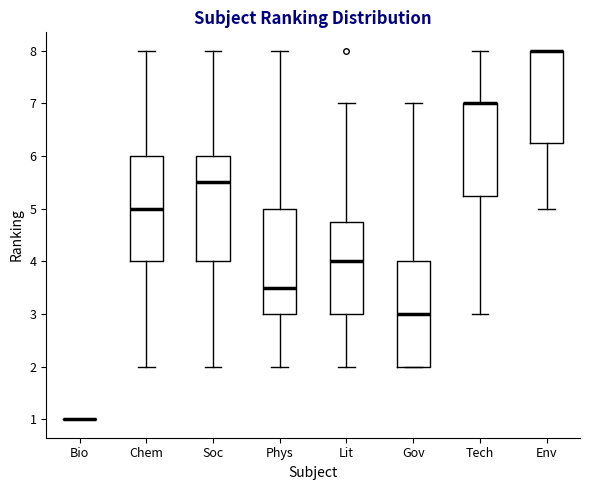

Reading left to right, transcribe this box plot: for each box, give where its median line is, the range the box spans, and where its two whiskers end, as read against the y-axis. The values are not printed on the chart, so give them approximately, as read against the axis.

Bio: box collapsed to a line at 1.0, whiskers 1.0 to 1.0
Chem: median 5.0, box 4.0 to 6.0, whiskers 2.0 to 8.0
Soc: median 5.5, box 4.0 to 6.0, whiskers 2.0 to 8.0
Phys: median 3.5, box 3.0 to 5.0, whiskers 2.0 to 8.0
Lit: median 4.0, box 3.0 to 4.8, whiskers 2.0 to 7.0
Gov: median 3.0, box 2.0 to 4.0, whiskers 2.0 to 7.0
Tech: median 7.0 (drawn on the box's upper edge), box 5.3 to 7.0, whiskers 3.0 to 8.0
Env: median 8.0 (drawn on the box's upper edge), box 6.3 to 8.0, whiskers 5.0 to 8.0